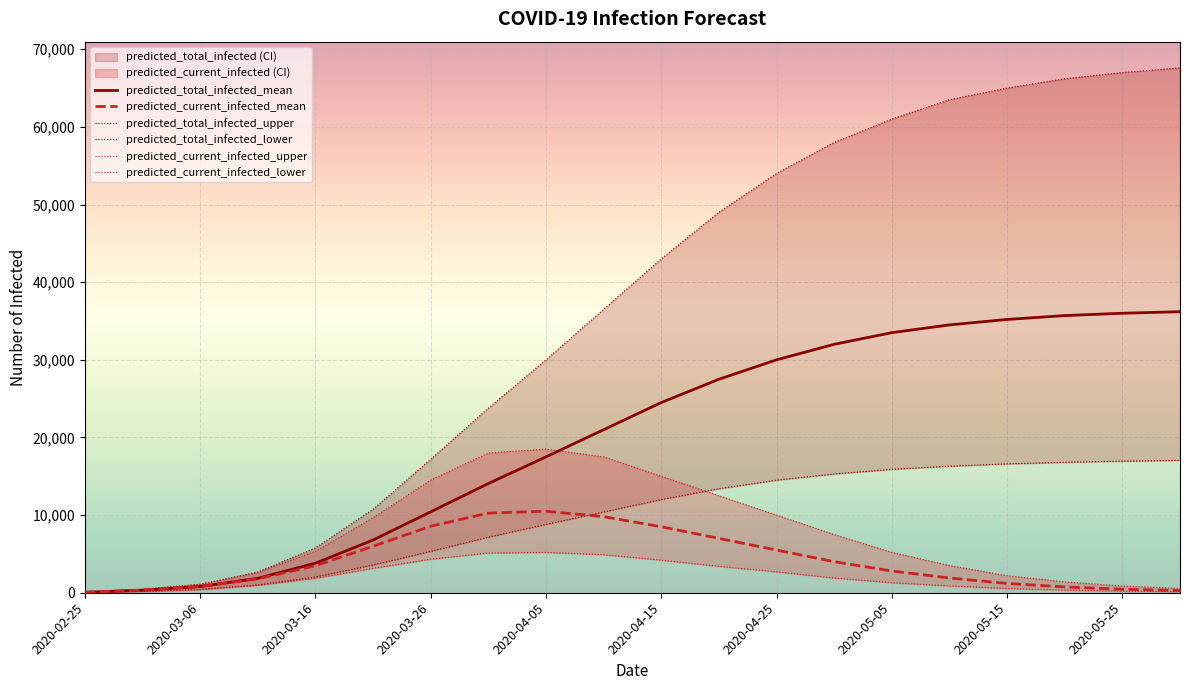

What is the difference between the predicted_current_infected_mean values at 2020-03-06 and 2020-05-15?

399